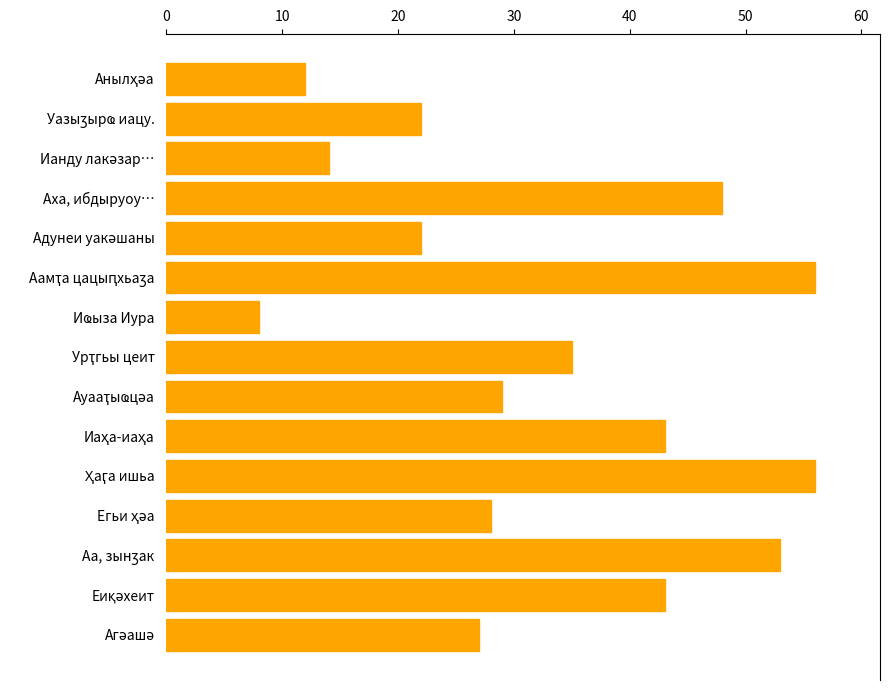

What is the smallest value displayed?

8